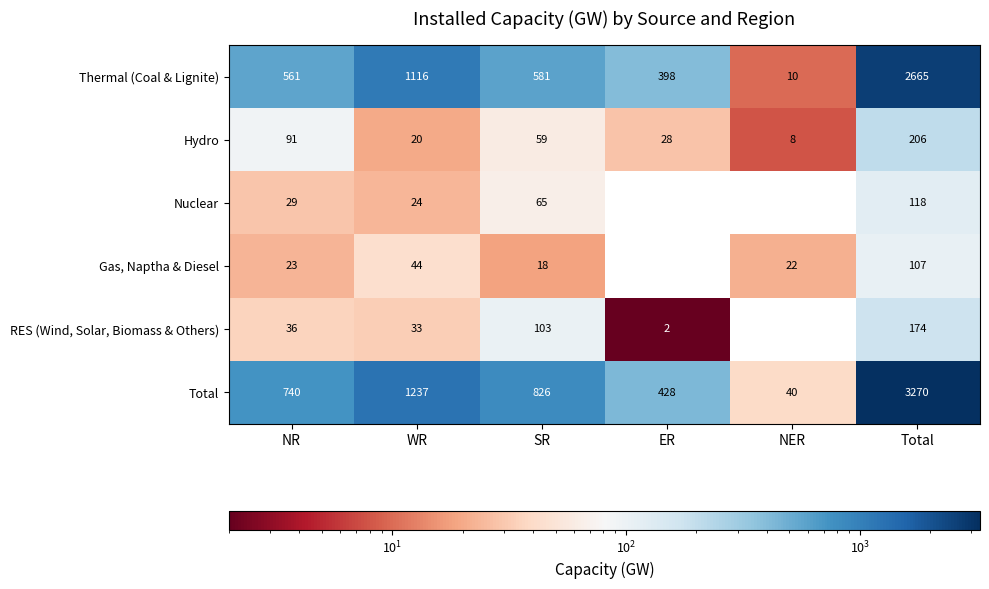

What is the average value of the RES (Wind, Solar, Biomass & Others) series?

58